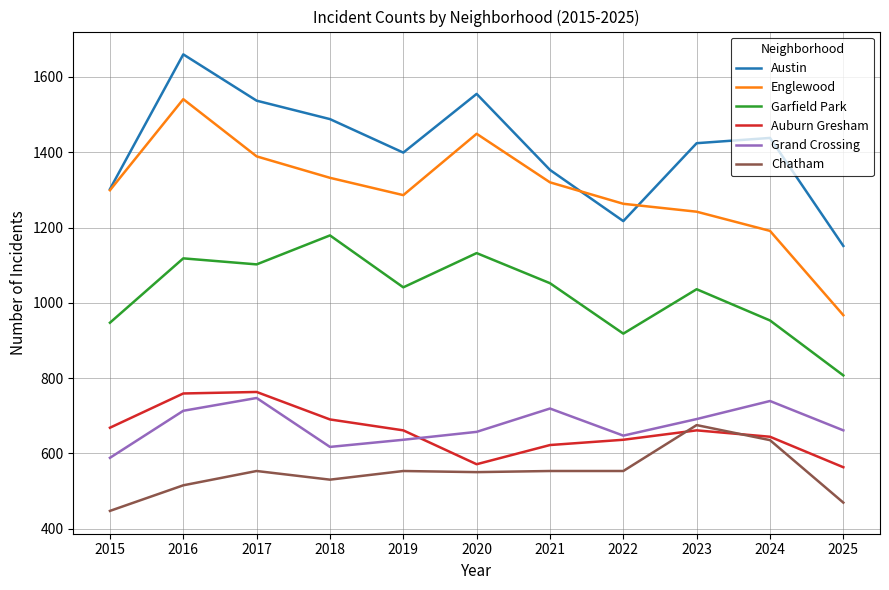

What are all the series names shown in the legend?

Austin, Englewood, Garfield Park, Auburn Gresham, Grand Crossing, Chatham